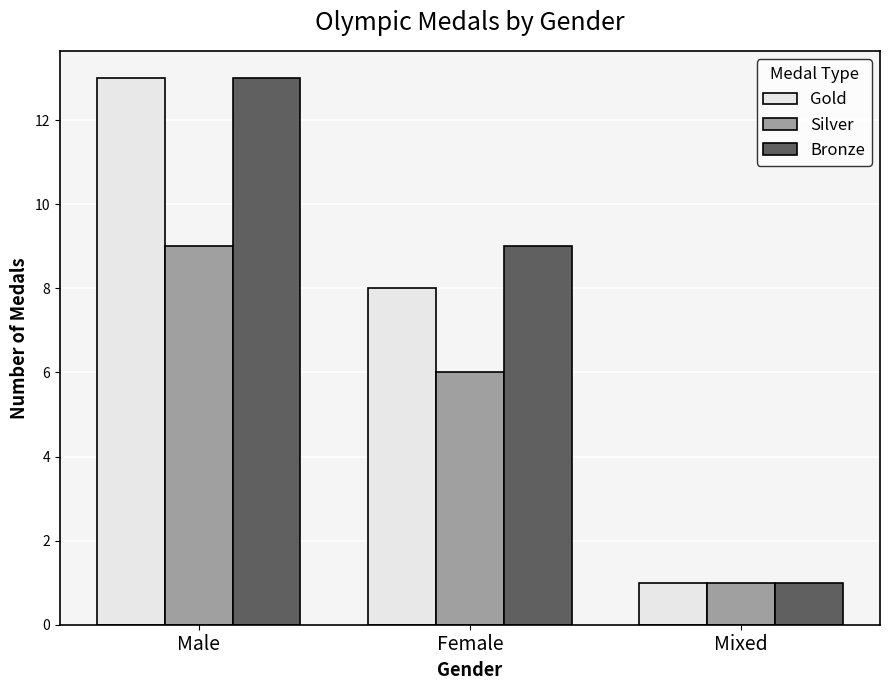

Rank the categories by Bronze value from lowest to highest.

Mixed, Female, Male